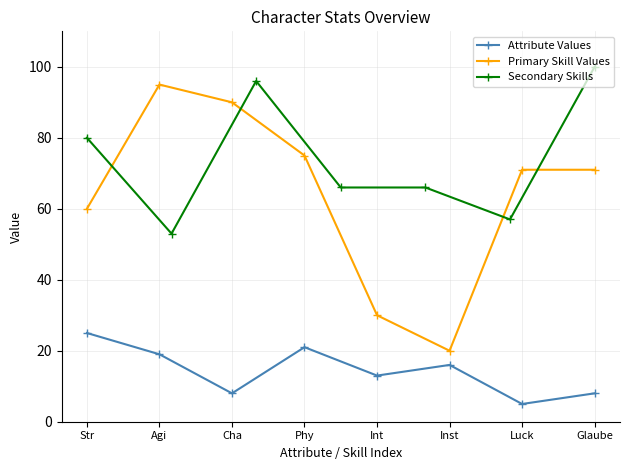

Which category has the lowest value in the Primary Skill Values series?

Inst